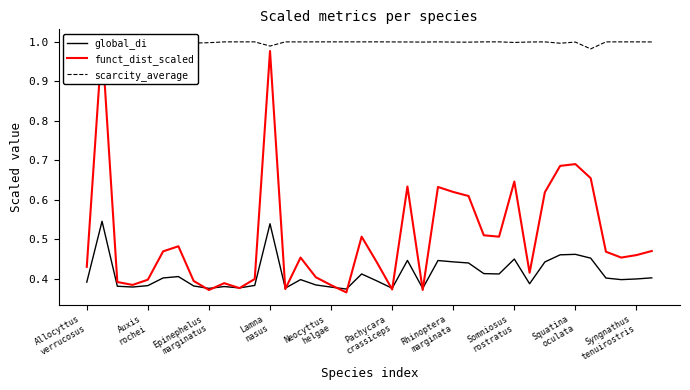

True or false: global_di and scarcity_average intersect in this chart.

False